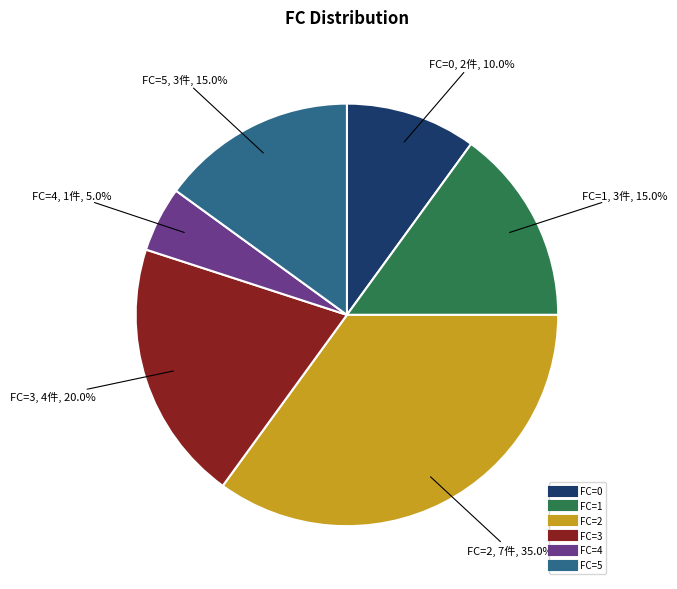

Is there a majority slice in this chart?

No